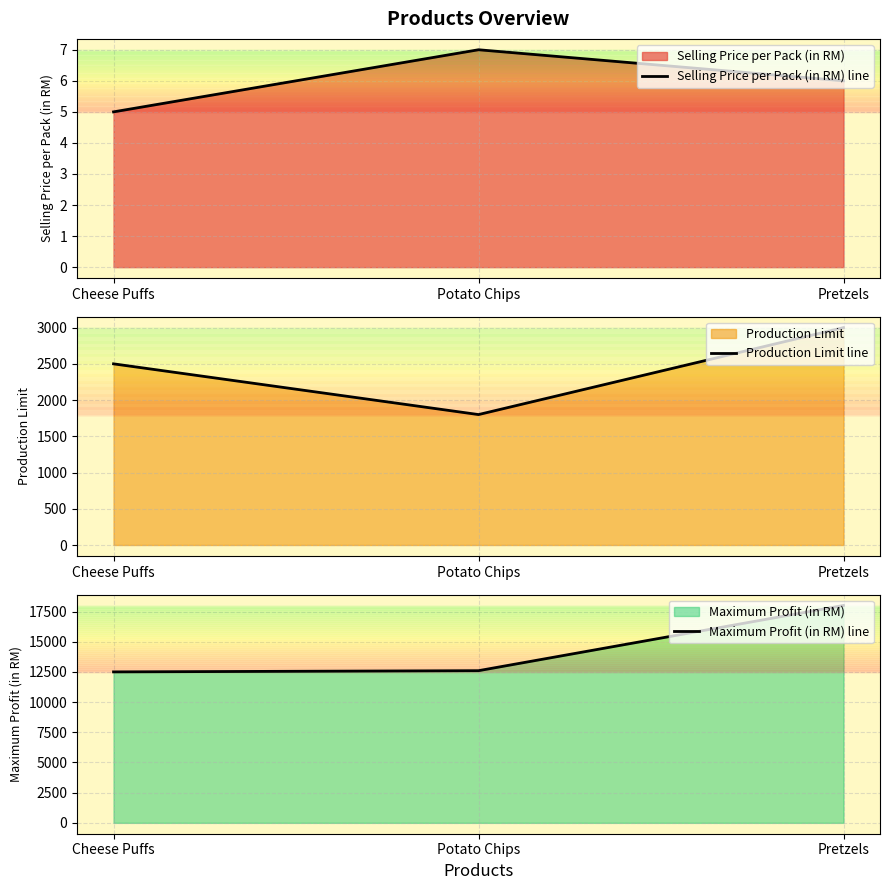

What value does the Production Limit line series have at Potato Chips?

1800